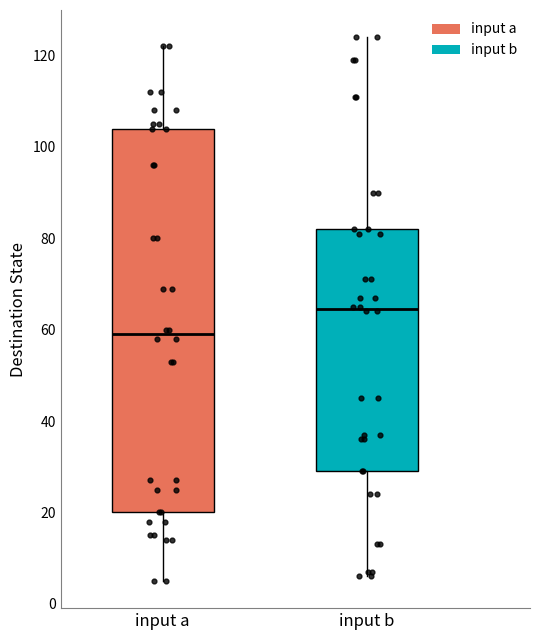

Reading left to right, transcribe this box plot: for each box, give where its median line is, the range the box spans, and where its two whiskers end, as read against the y-axis. The values are not printed on the chart, so give them approximately, as read against the axis.

input a: median 60, box 20 to 104, whiskers 6 to 122
input b: median 64, box 30 to 82, whiskers 6 to 124